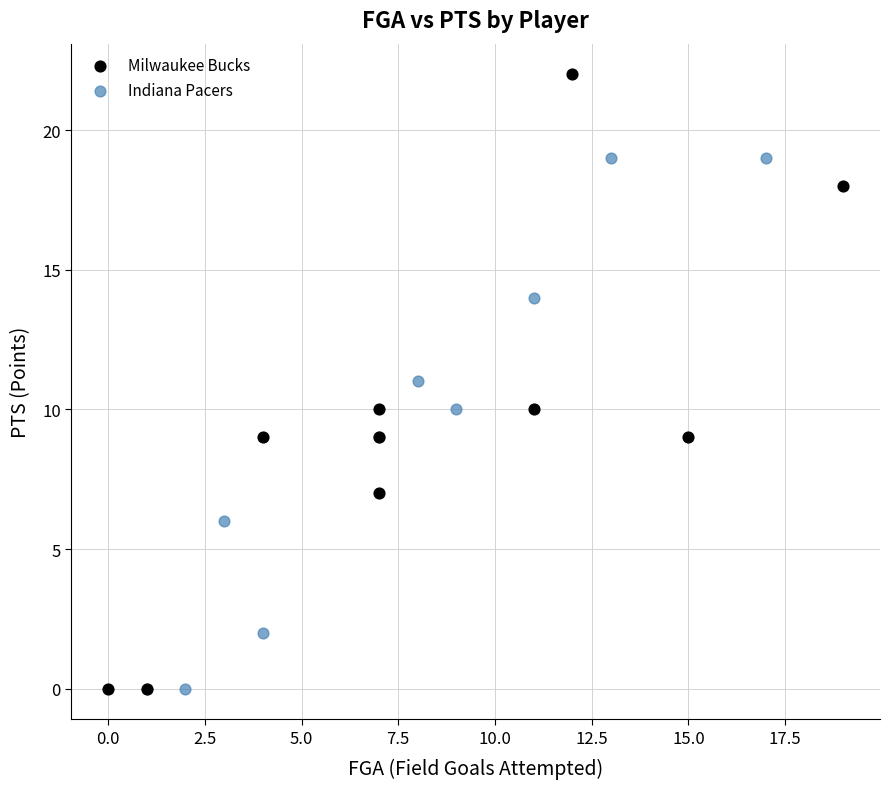

Which series reaches the maximum Y coordinate?

Milwaukee Bucks